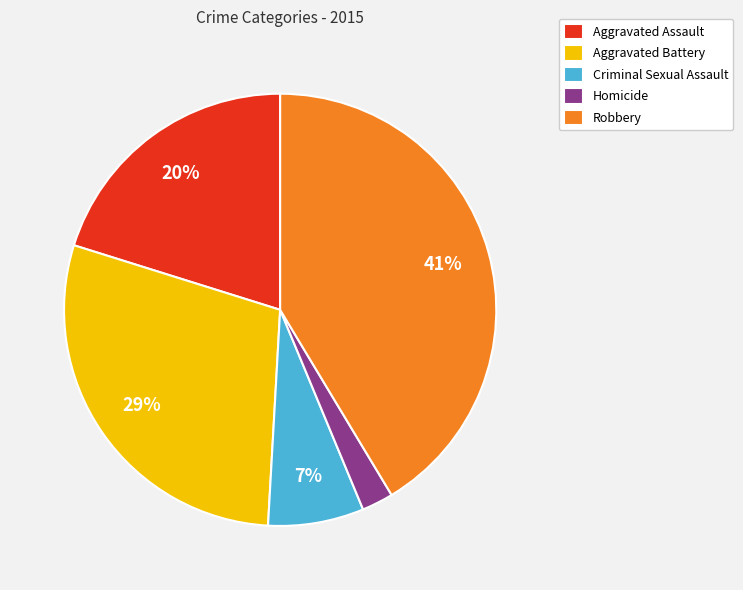

The Aggravated Battery slice represents 29% of the pie. True or false?

True